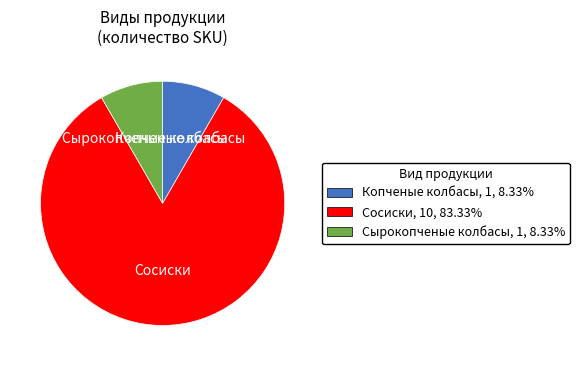

Count the number of slices in the pie.

3